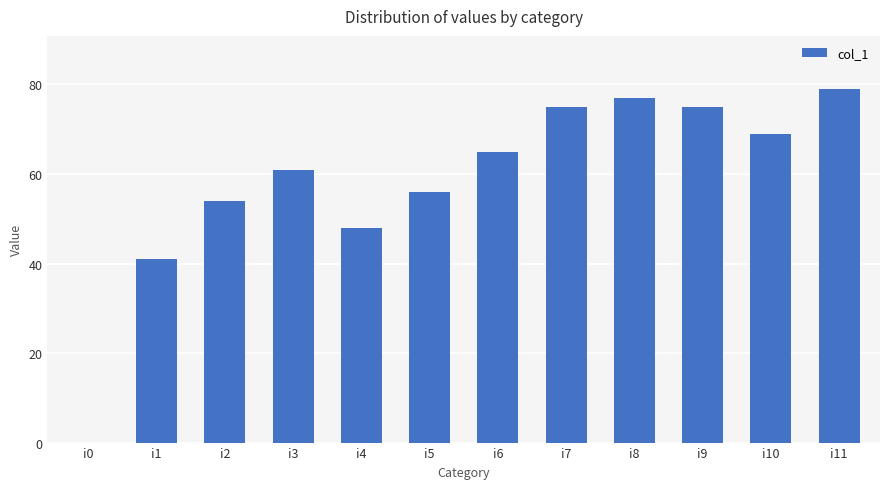

Reading left to right, transcribe all the data shown in this chart.

0	41	54	61	48	56	65	75	77	75	69	79